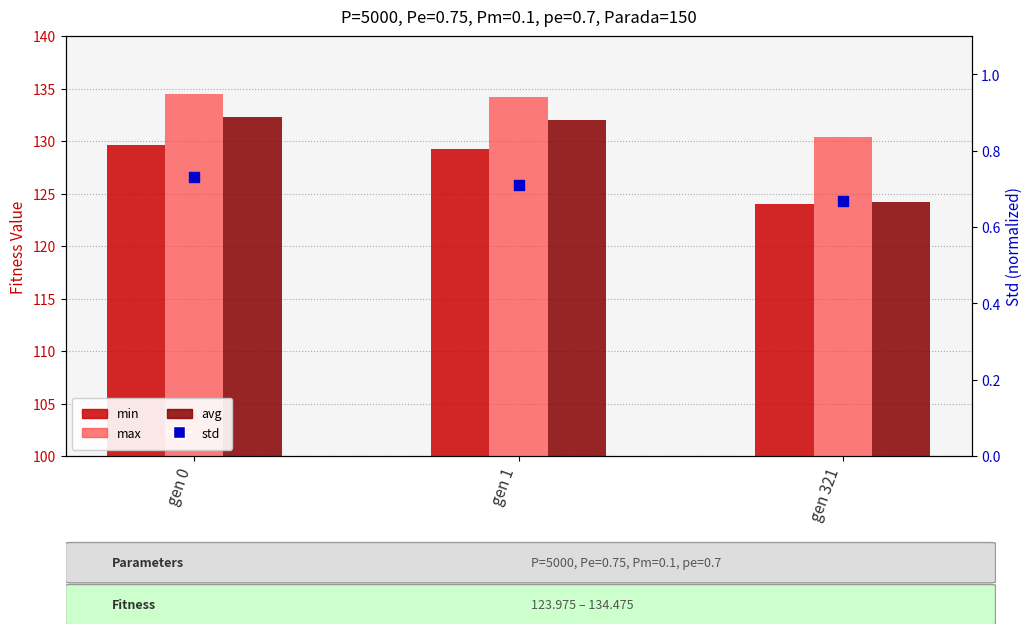

Which series contains the highest Y value?

max